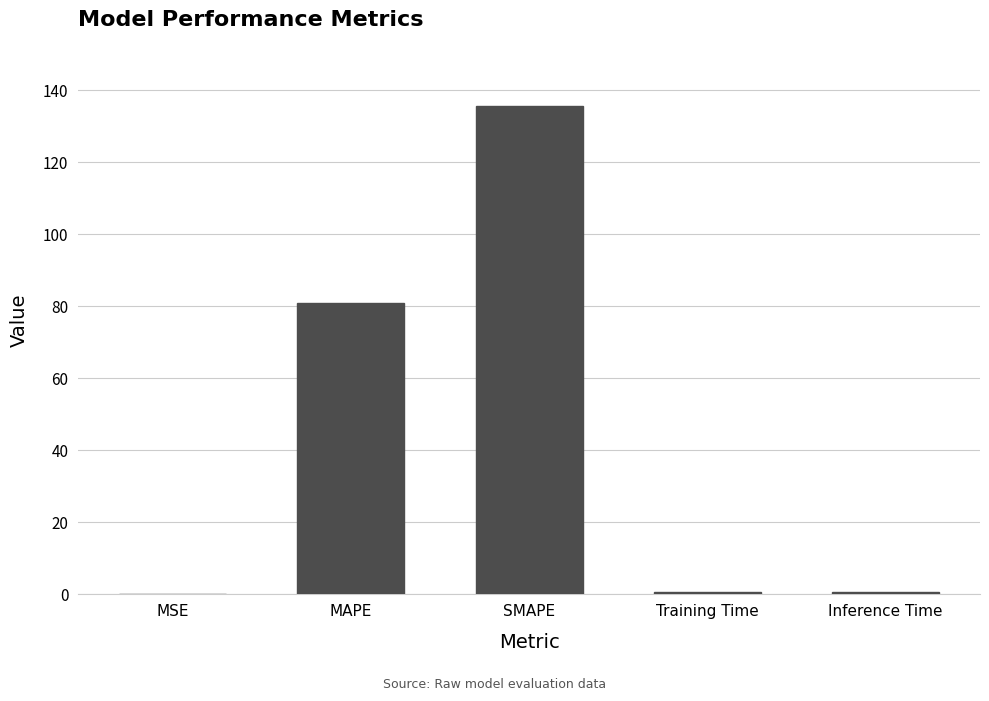

Read the value at MAPE.

80.8